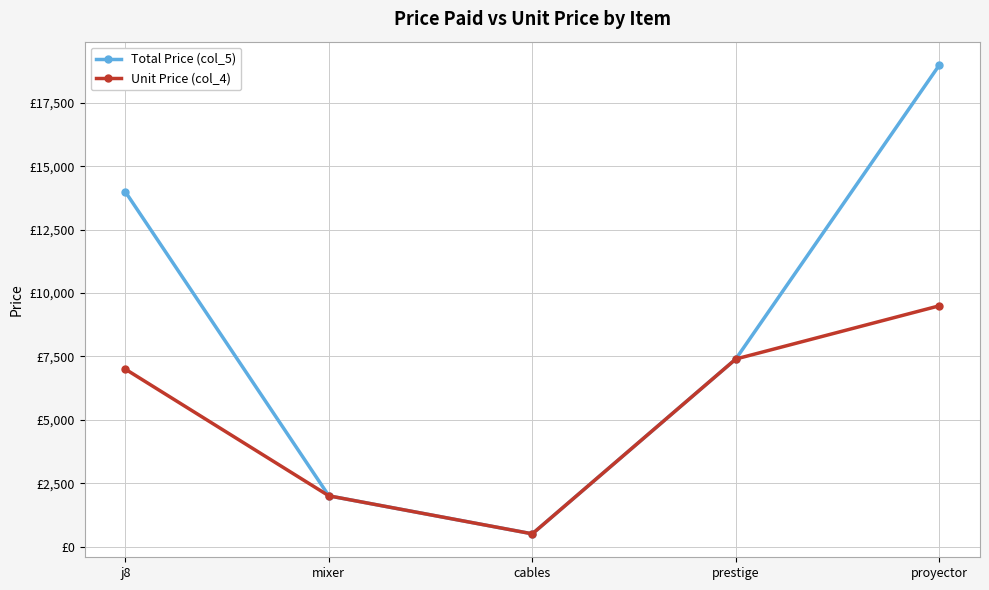

True or false: Unit Price (col_4) and Total Price (col_5) cross at least once.

False